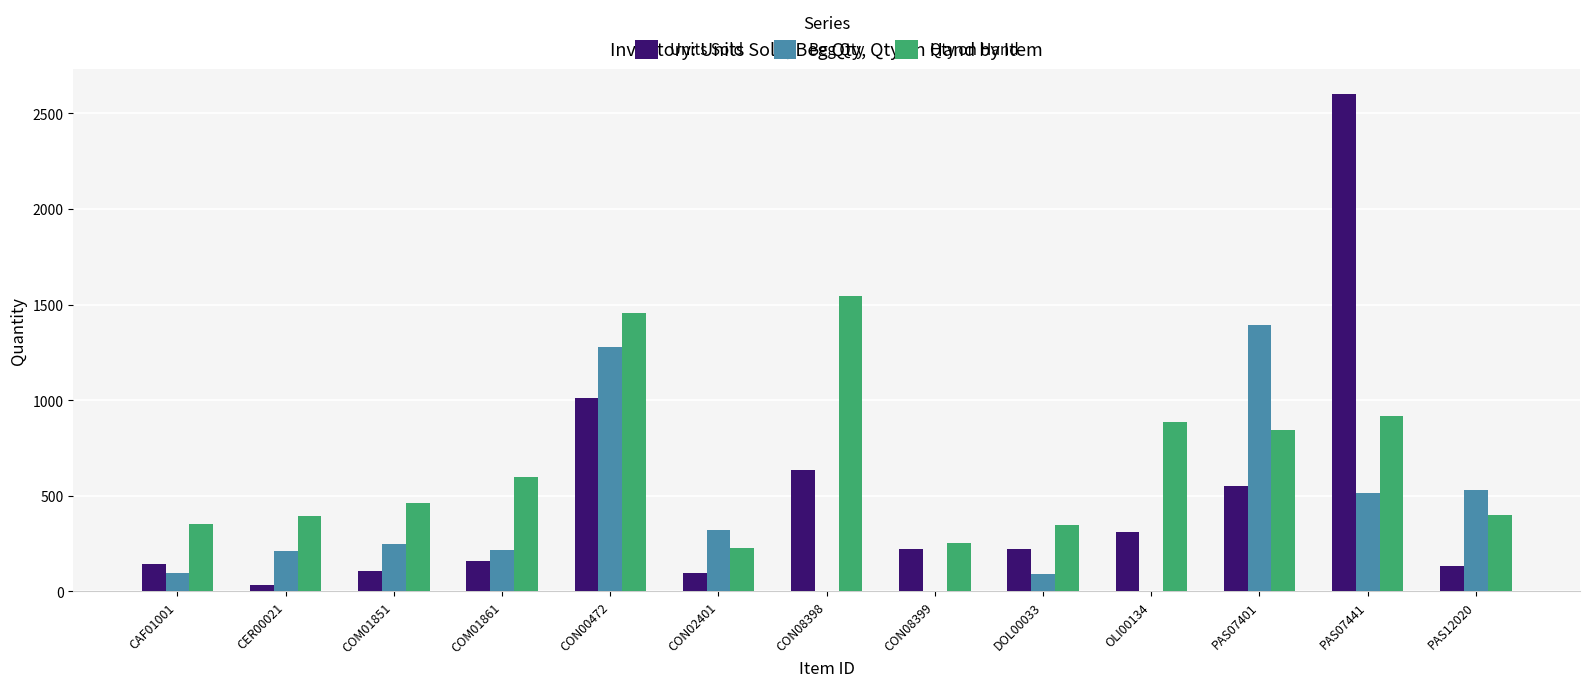

What is the sum of all Beg Qty values?

4914